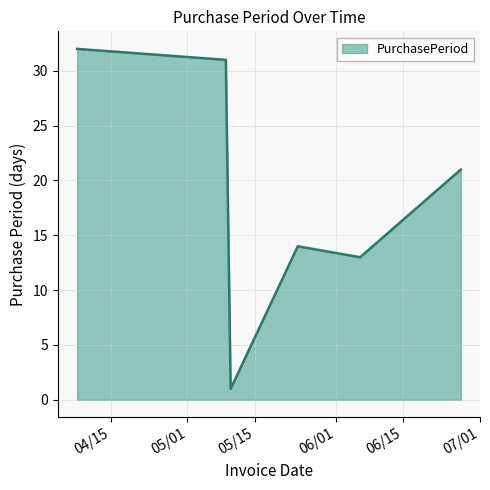

What is the average value?

19